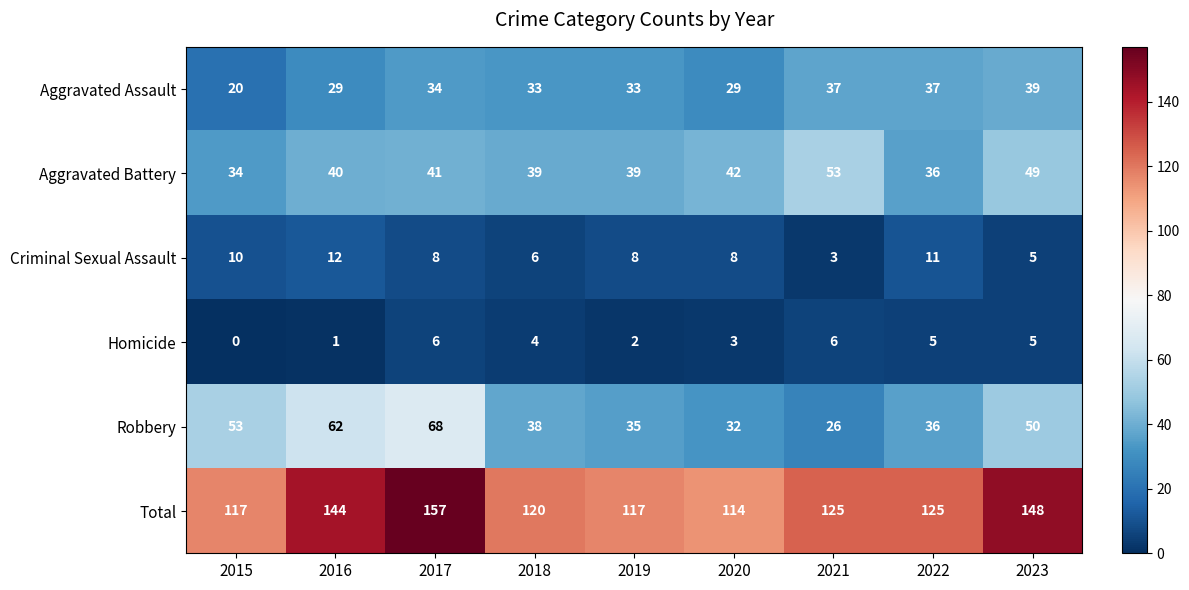

Where does the Total series first go above 125?

2016